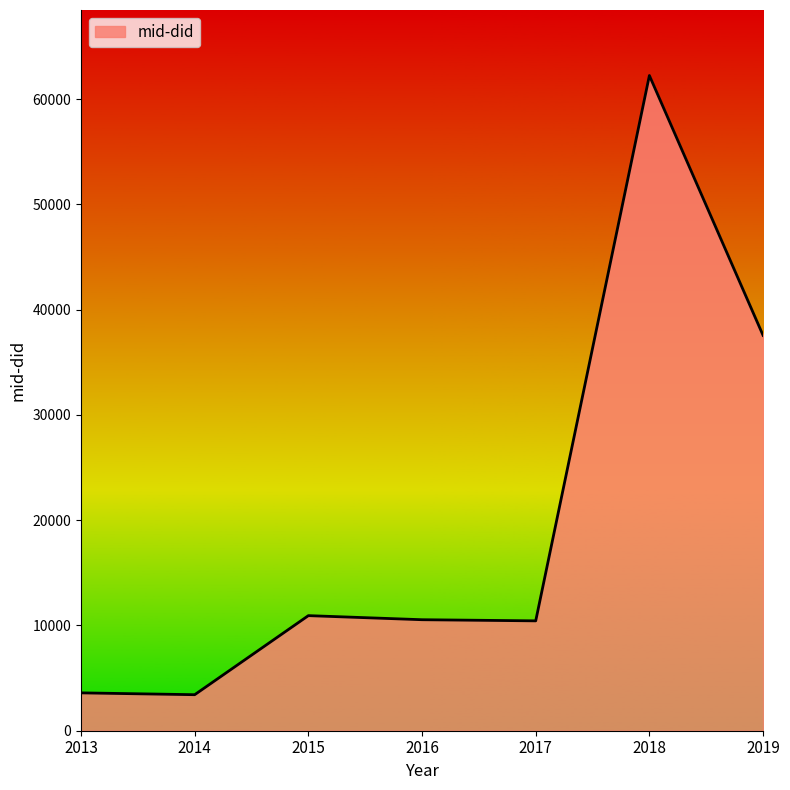

What is the ratio of the value at 2018 to the value at 2013?

17.3